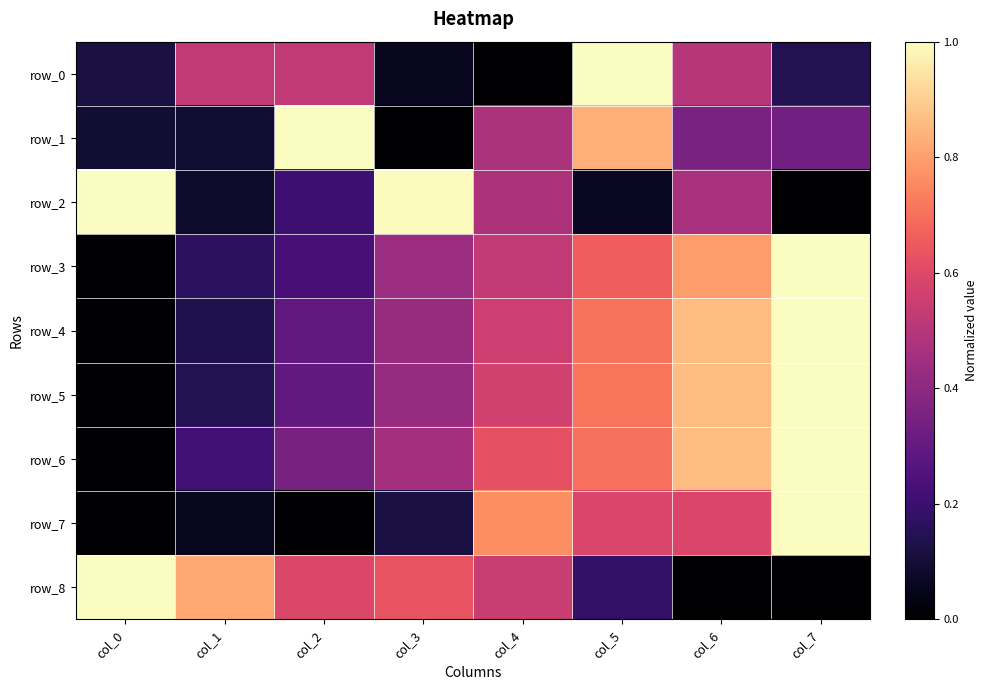

What is the difference between the row_6 values at col_3 and col_5?

0.2